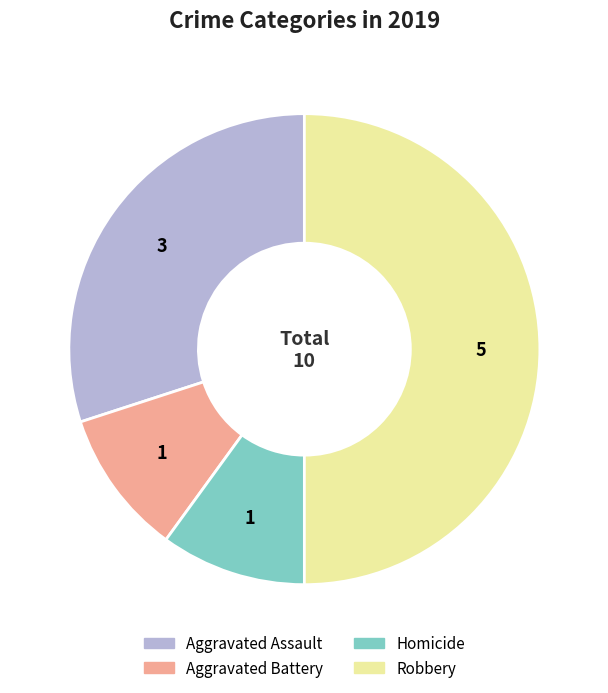

Is Aggravated Assault the majority of the pie?

No